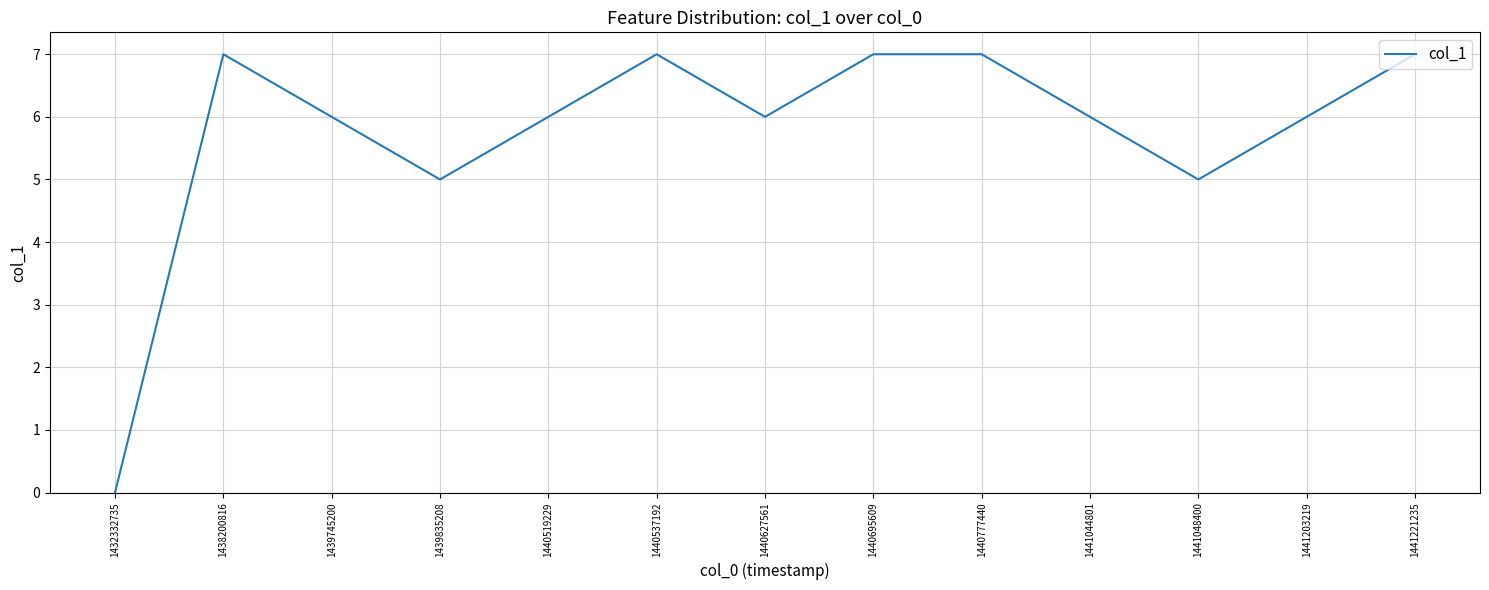

Where is the first local minimum?

1439835208